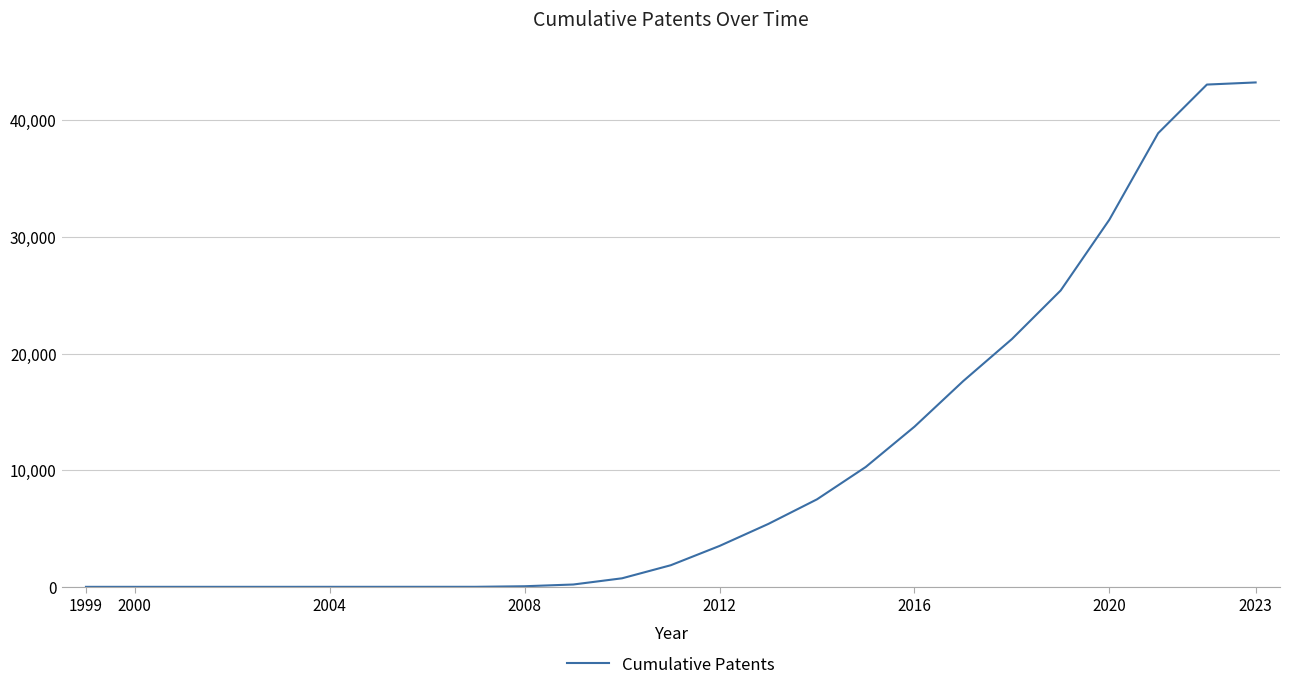

What is the difference between the maximum and minimum values?

43246